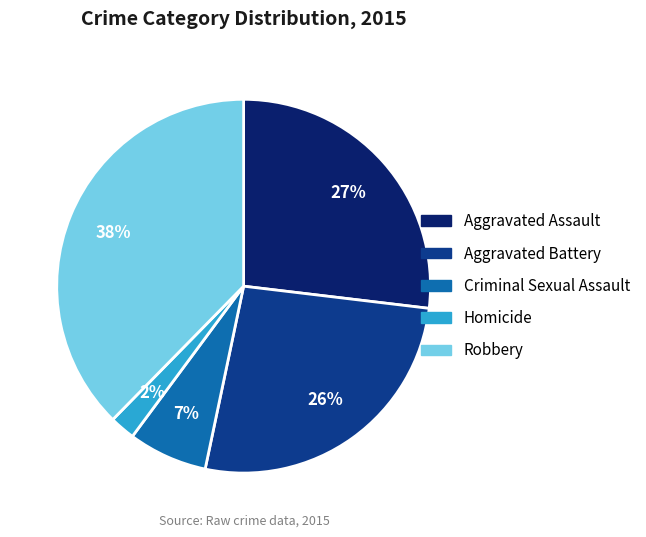

Between Aggravated Battery and Criminal Sexual Assault, which is larger?

Aggravated Battery